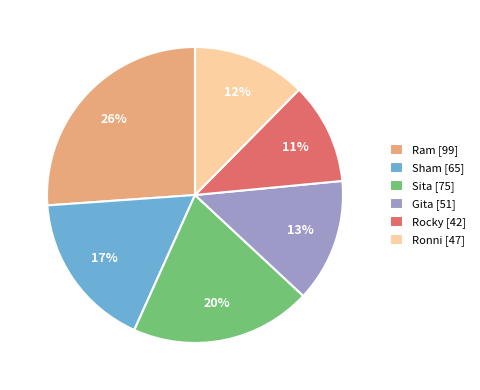

Approximately how many times larger is the value at Sham compared to Gita?

1.3